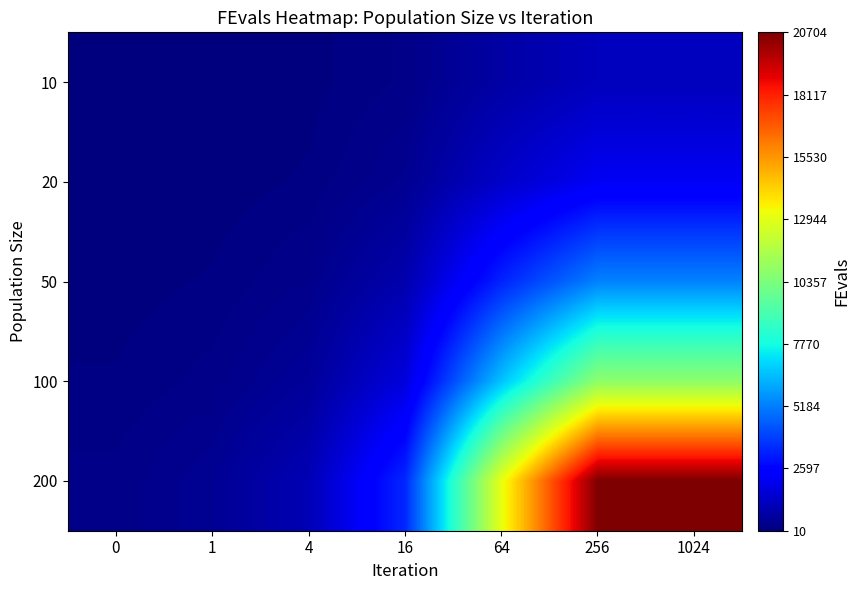

Which series has the largest total across all categories?

200